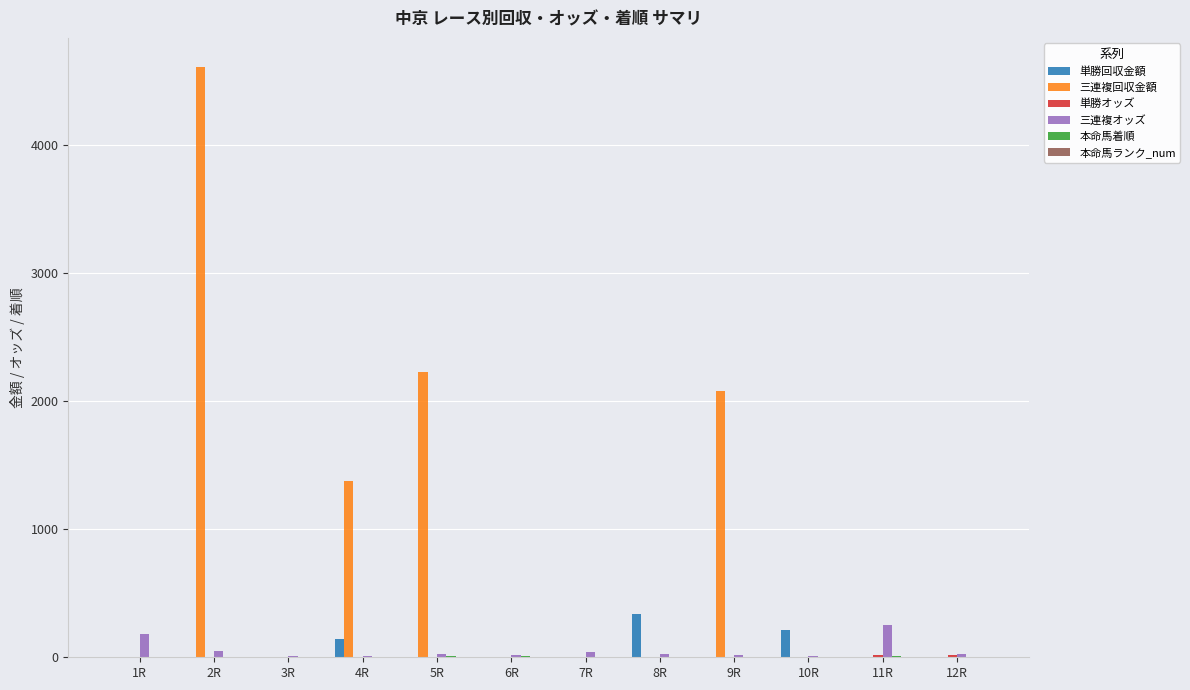

Which series has the largest total across all categories?

三連複回収金額